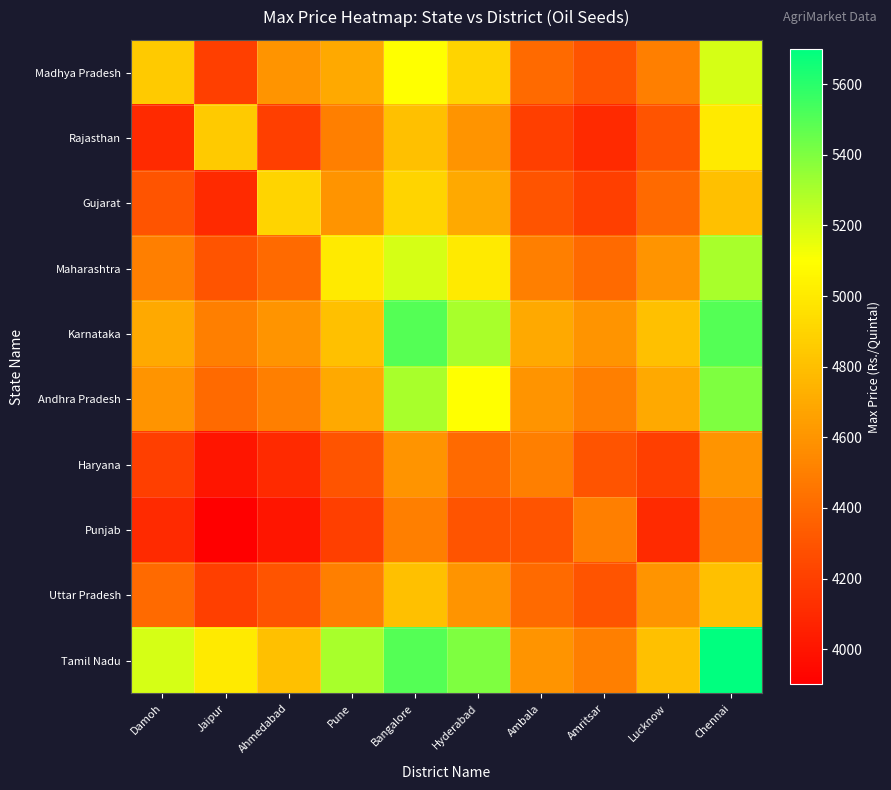

At Chennai, list the series in order from smallest to largest.

Punjab, Haryana, Gujarat, Uttar Pradesh, Rajasthan, Madhya Pradesh, Maharashtra, Andhra Pradesh, Karnataka, Tamil Nadu